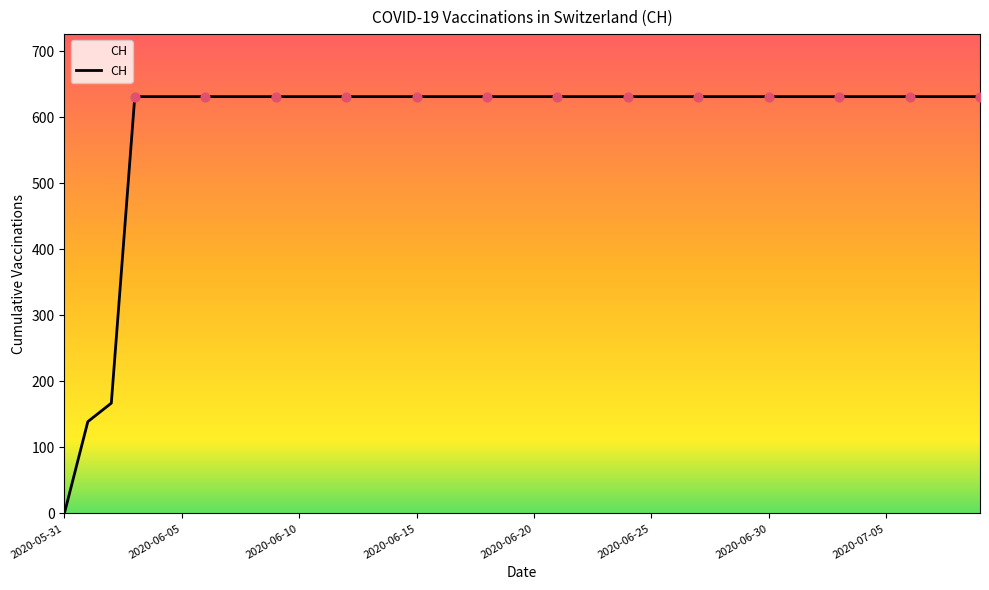

What is the greatest value displayed?

631